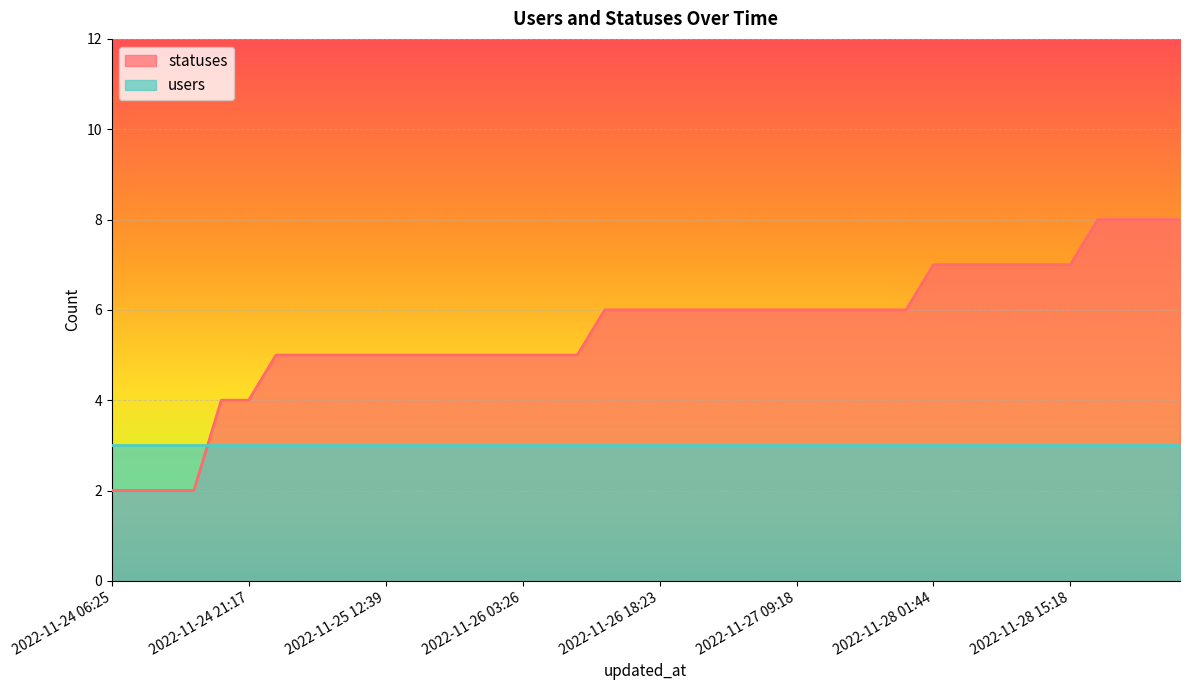

What is the label of the 2nd point from the left?

2022-11-24 09:19